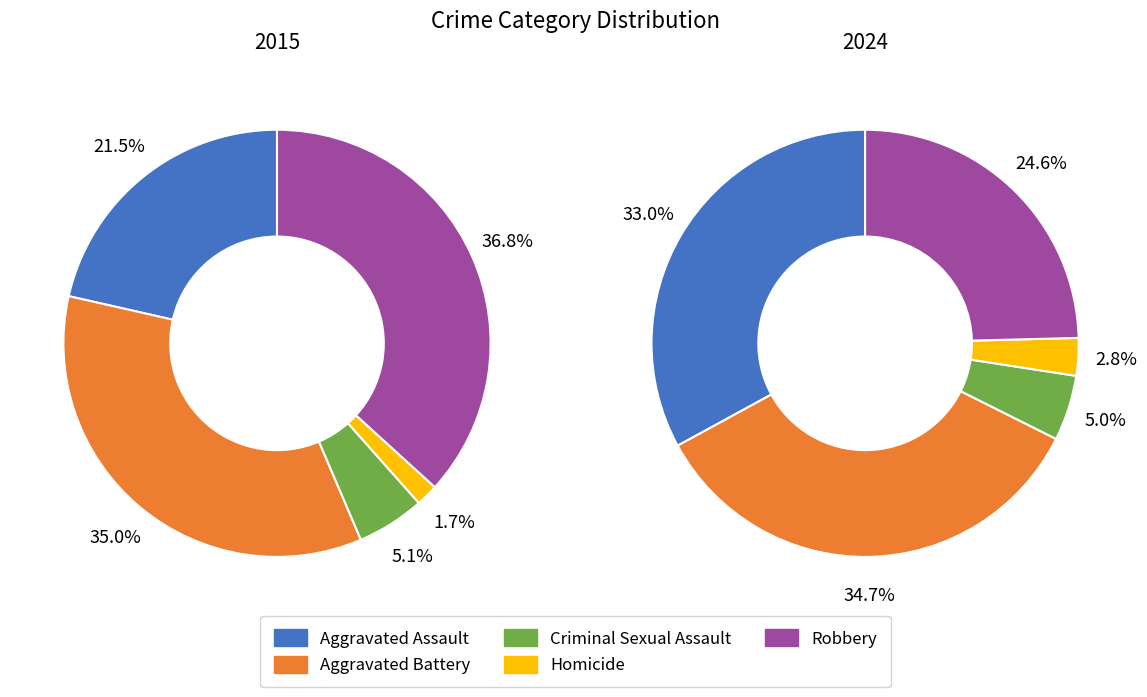

Combined, do 3 and 6 account for over 50%?

No